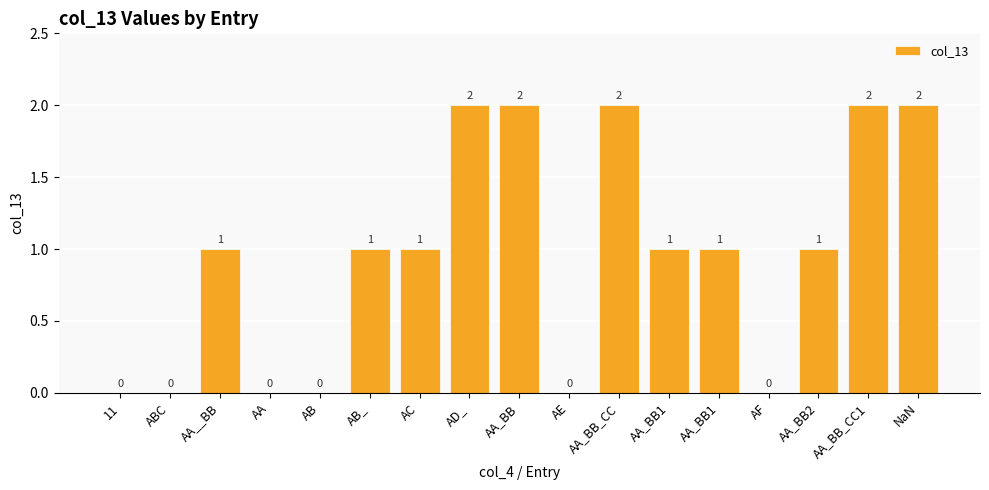

Reading right to left, extract all data points from this chart.

2	2	1	0	1	1	2	0	2	2	1	1	0	0	1	0	0